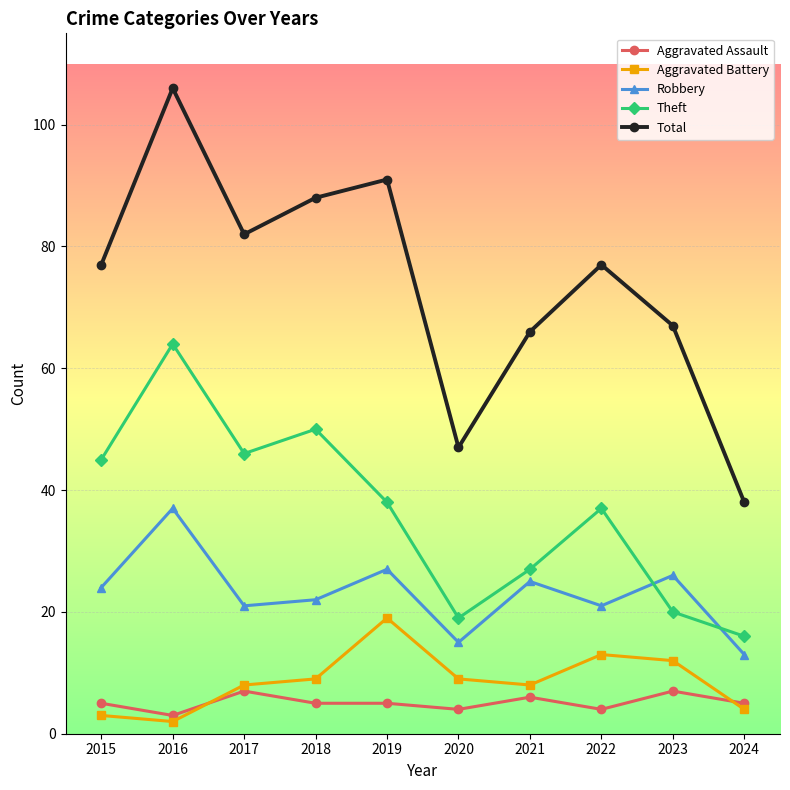

Does the chart display data point markers on the line(s)?

Yes